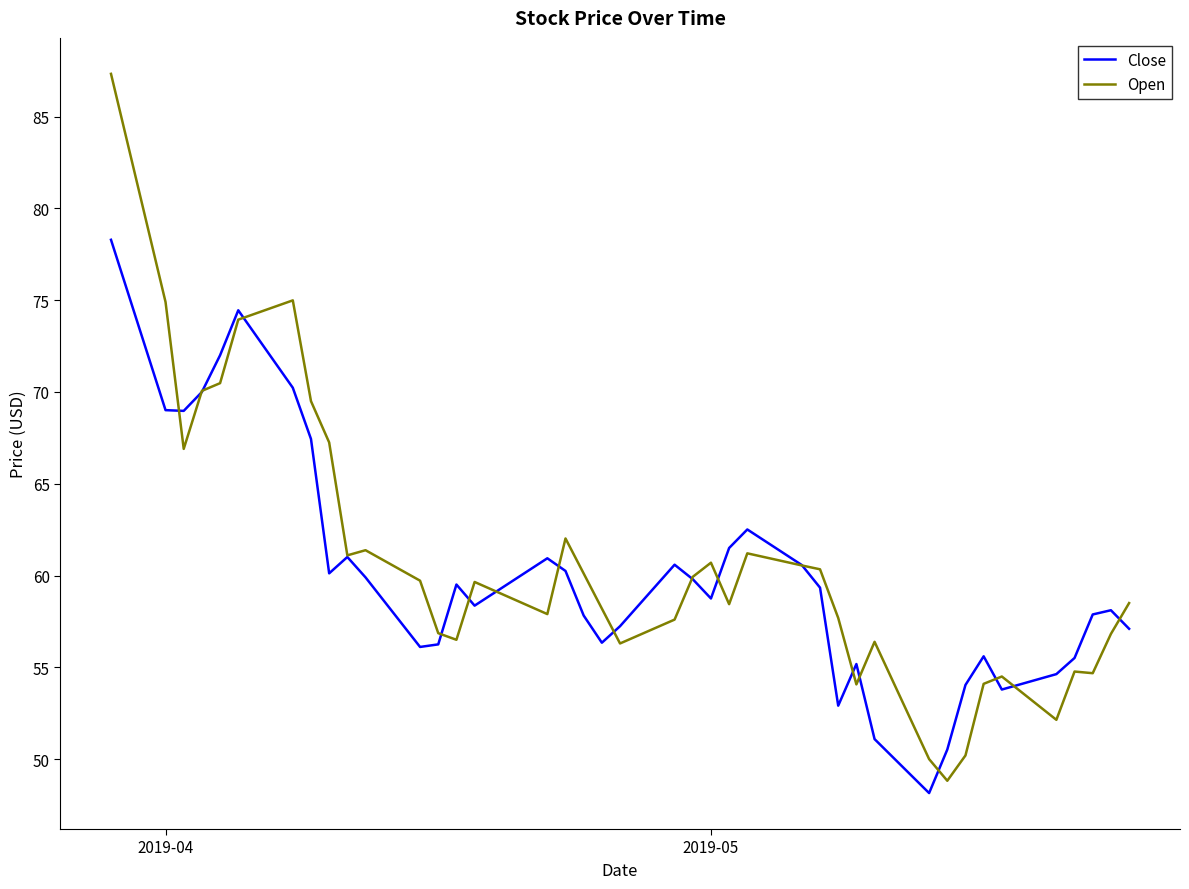

Which series has the largest range (max minus min)?

Open